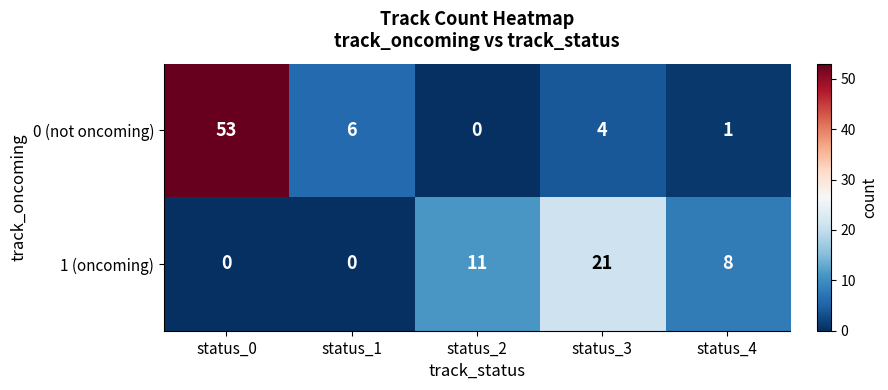

Reading left to right, list all the values displayed in this chart.

0 (not oncoming): status_0=53	status_1=6	status_2=0	status_3=4	status_4=1
1 (oncoming): status_0=0	status_1=0	status_2=11	status_3=21	status_4=8